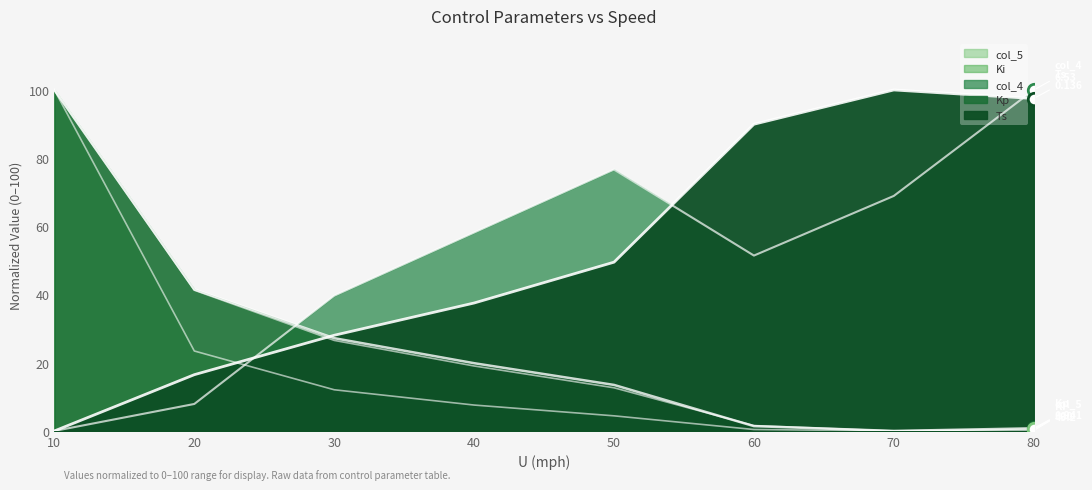

Which series contains the lowest Y value?

Ts